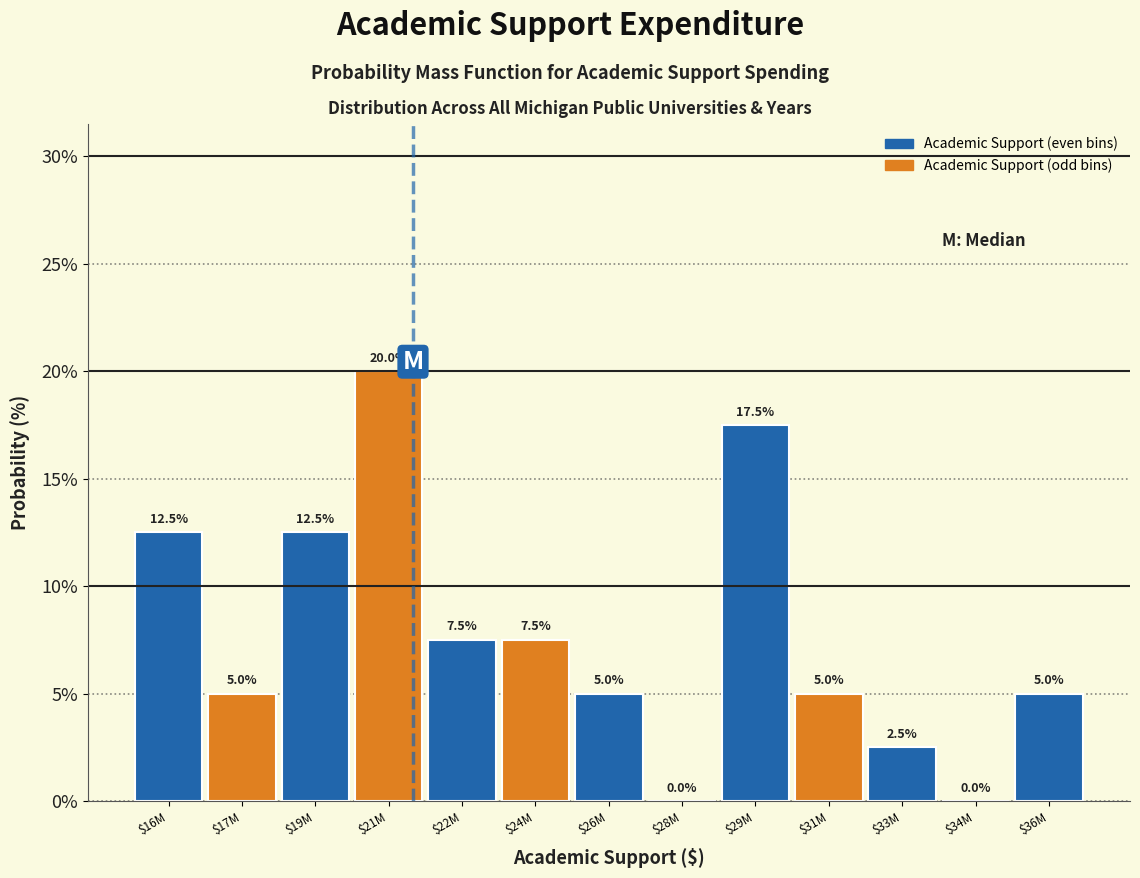

Where does the data first go above 5?

$16M